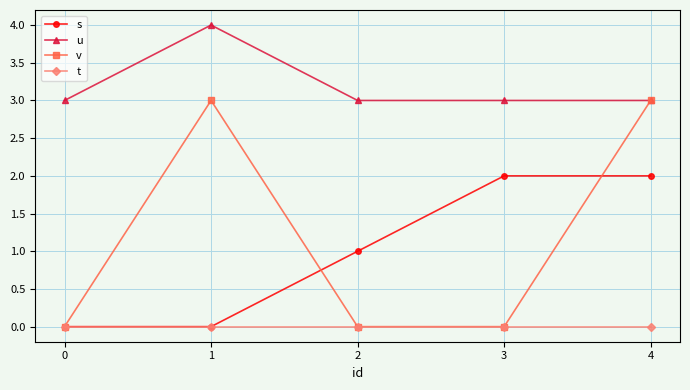

What is the sum of all v values?

6